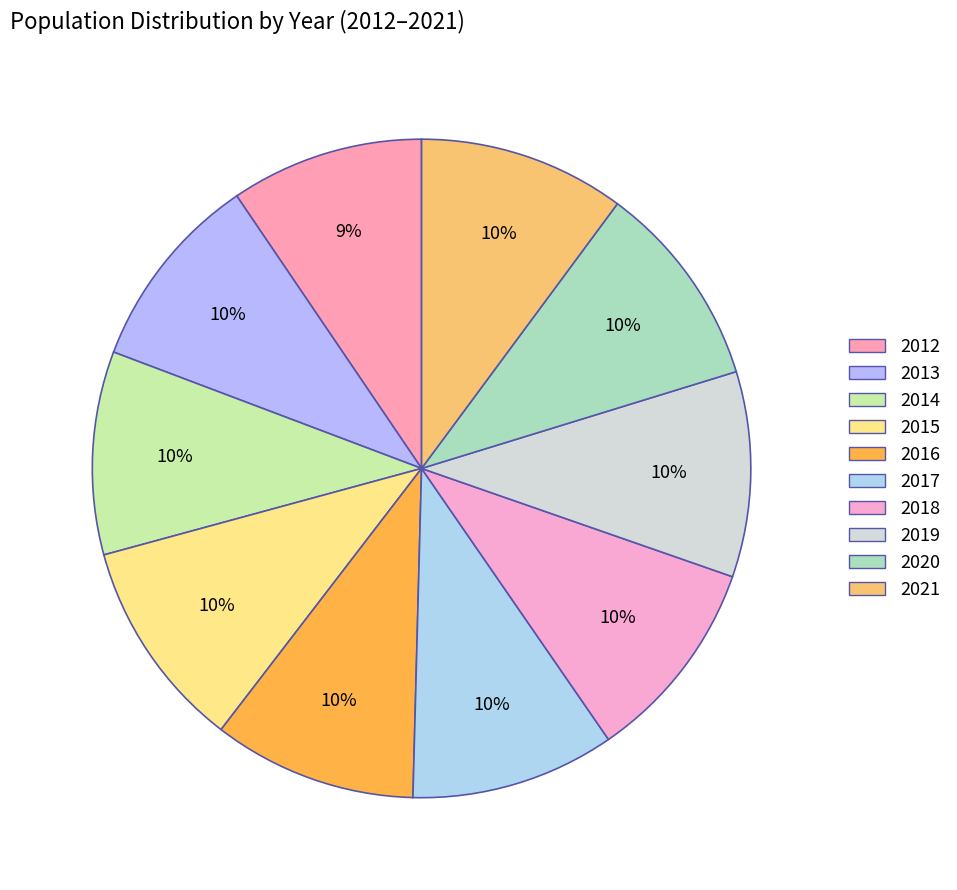

Which slice is the smallest?

2012